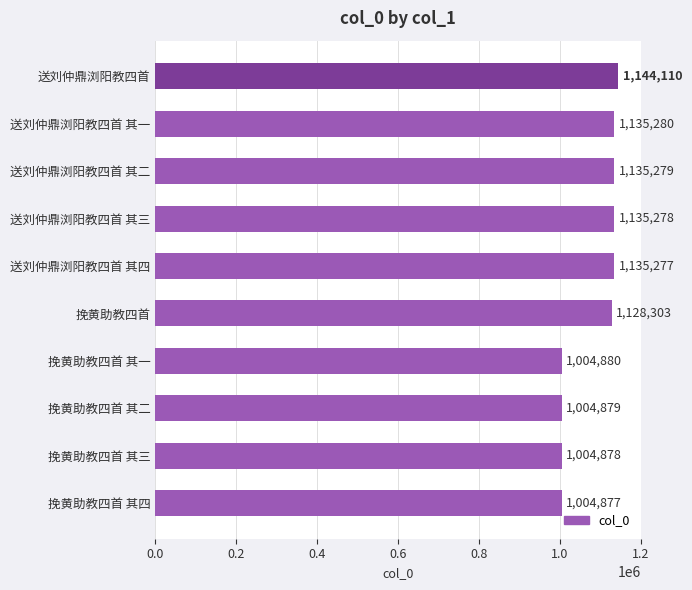

How many categories are shown in the chart?

10